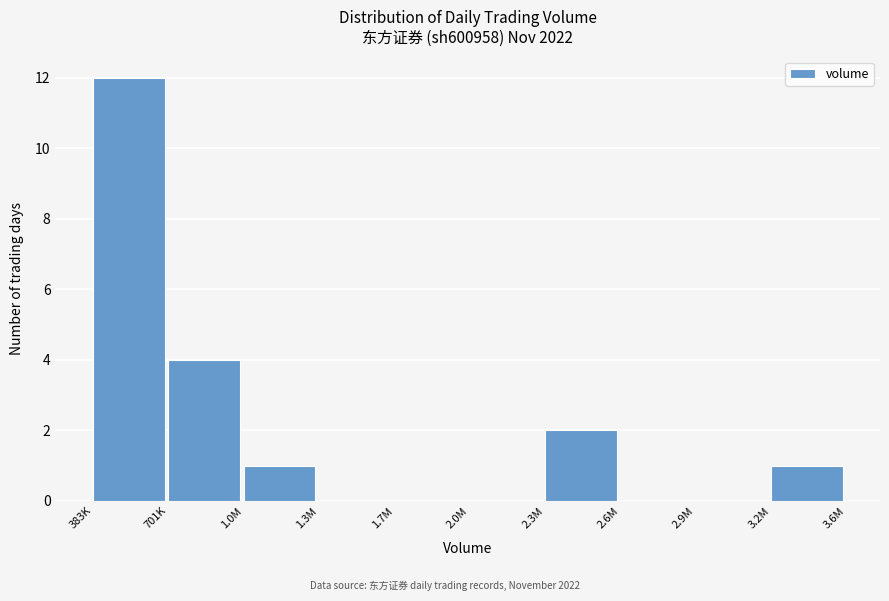

Reading left to right, what are all the values shown in this chart?

383K=12	701K=4	1.0M=1	1.3M=0	1.7M=0	2.0M=0	2.3M=2	2.6M=0	2.9M=0	3.2M=1